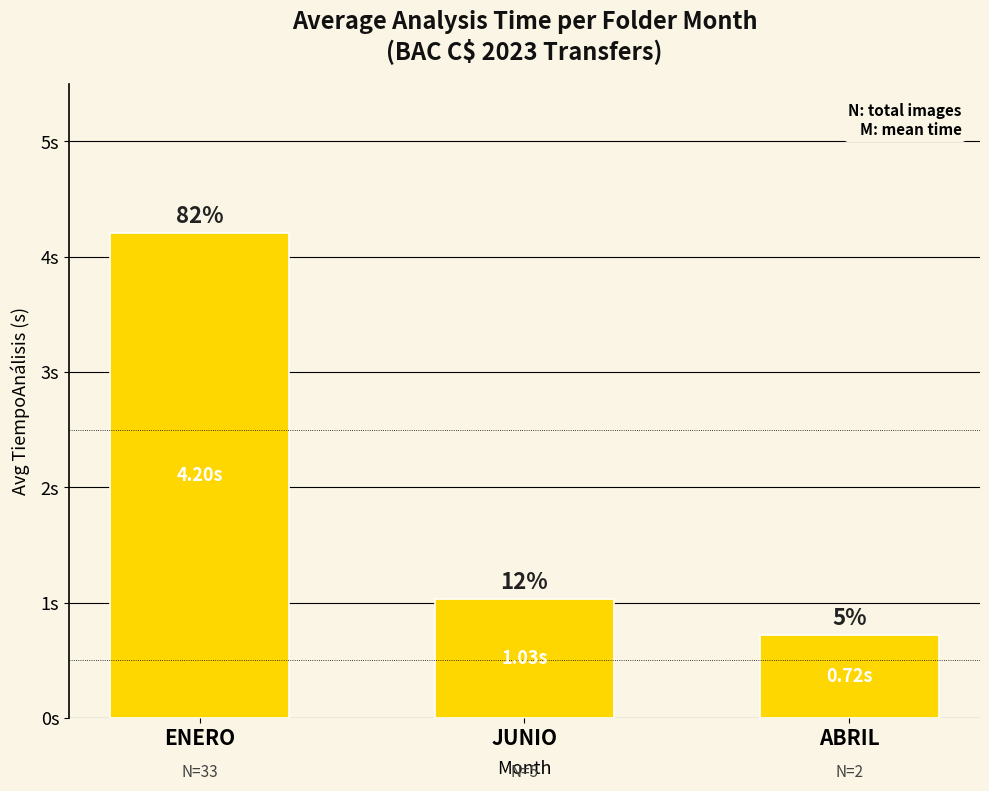

Are the bars horizontal?

No